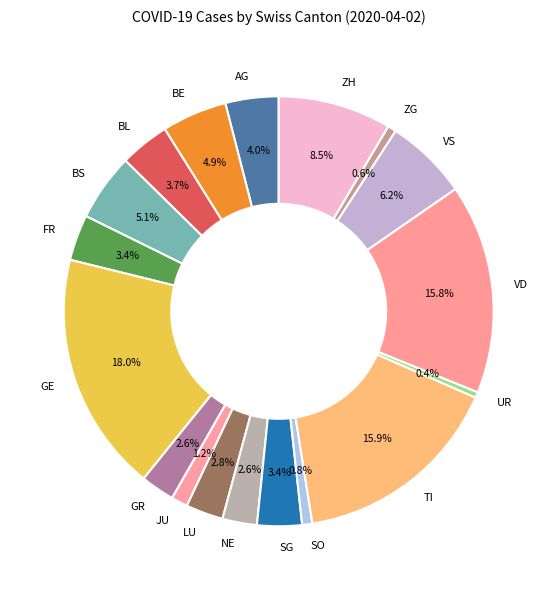

How many slices are in this pie chart?

18